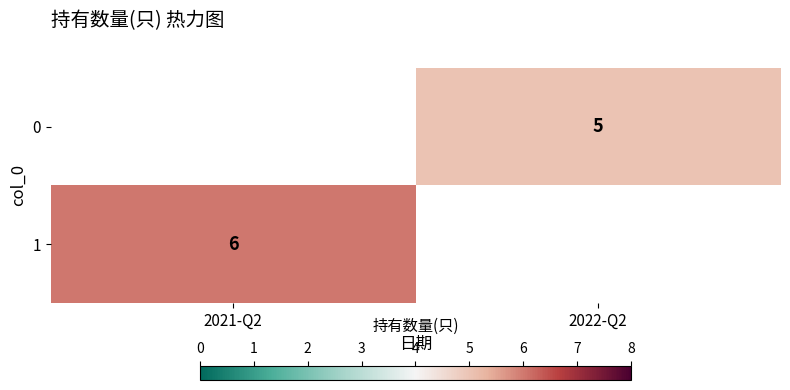

True or false: 0 has a value of 9 at 2022-Q2.

False